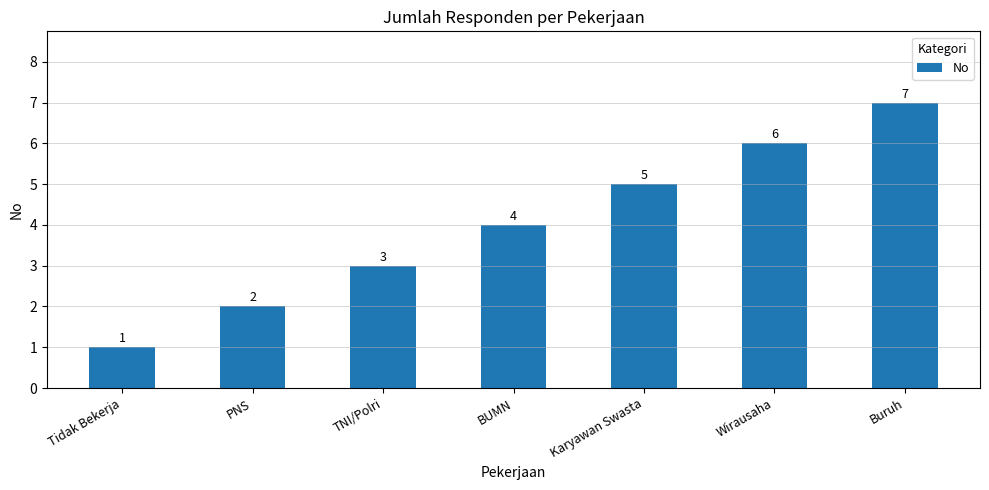

What position from the left is PNS?

2